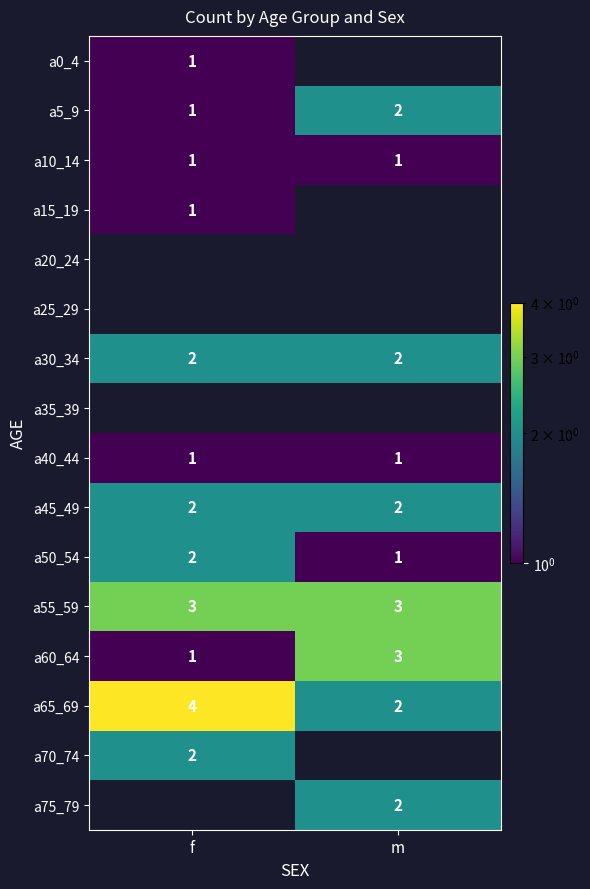

True or false: a60_64 has a value of 5 at m.

False